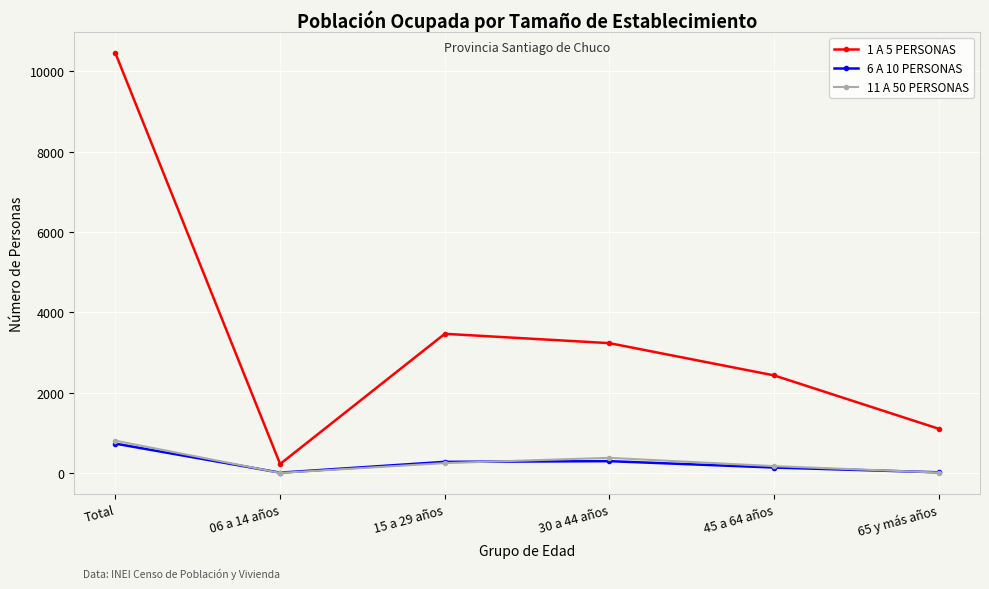

What is the difference between the 6 A 10 PERSONAS values at 15 a 29 años and 65 y más años?

261